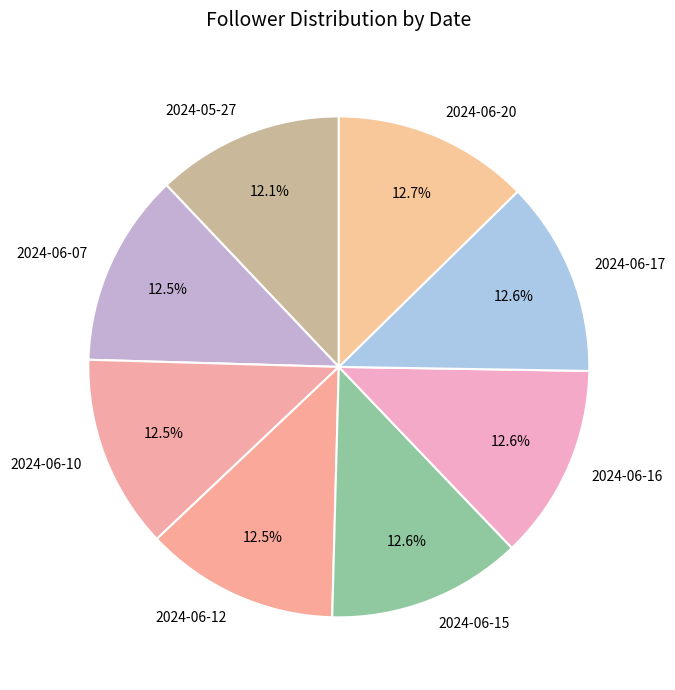

Count the number of slices in the pie.

8